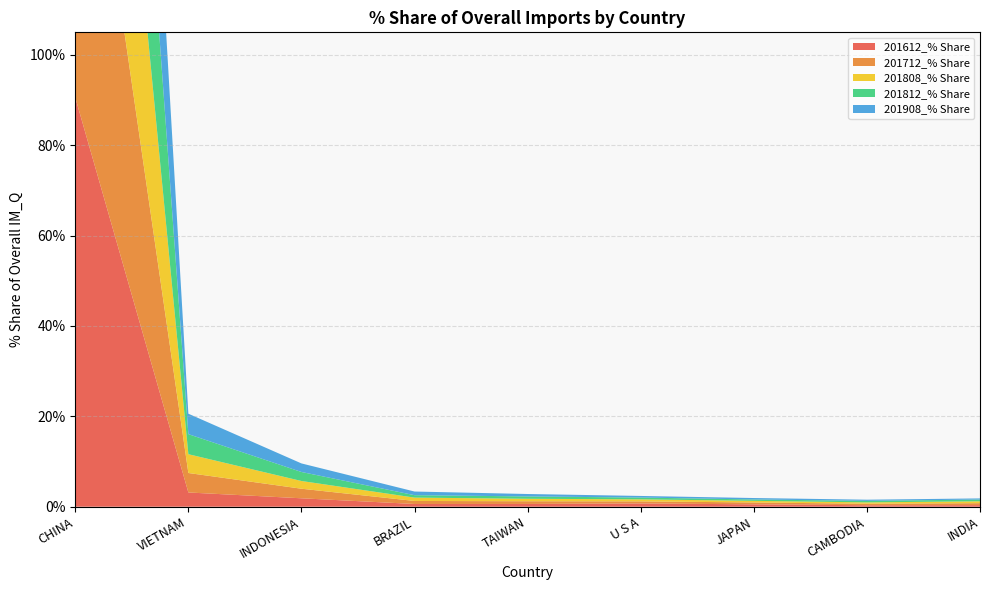

Reading left to right, list all the values displayed in this chart.

201612_% Share: CHINA=90.6	VIETNAM=3.2	INDONESIA=1.9	BRAZIL=0.6	TAIWAN=0.6	U S A=0.7	JAPAN=0.5	CAMBODIA=0.3	INDIA=0.4
201712_% Share: CHINA=89.4	VIETNAM=4.3	INDONESIA=2.1	BRAZIL=0.7	TAIWAN=0.6	U S A=0.5	JAPAN=0.4	CAMBODIA=0.3	INDIA=0.4
201808_% Share: CHINA=90.2	VIETNAM=4.2	INDONESIA=1.7	BRAZIL=0.7	TAIWAN=0.5	U S A=0.5	JAPAN=0.4	CAMBODIA=0.3	INDIA=0.4
201812_% Share: CHINA=89.9	VIETNAM=4.4	INDONESIA=2.0	BRAZIL=0.5	TAIWAN=0.5	U S A=0.4	JAPAN=0.3	CAMBODIA=0.3	INDIA=0.4
201908_% Share: CHINA=89.6	VIETNAM=4.5	INDONESIA=1.9	BRAZIL=0.8	TAIWAN=0.5	U S A=0.4	JAPAN=0.3	CAMBODIA=0.3	INDIA=0.3